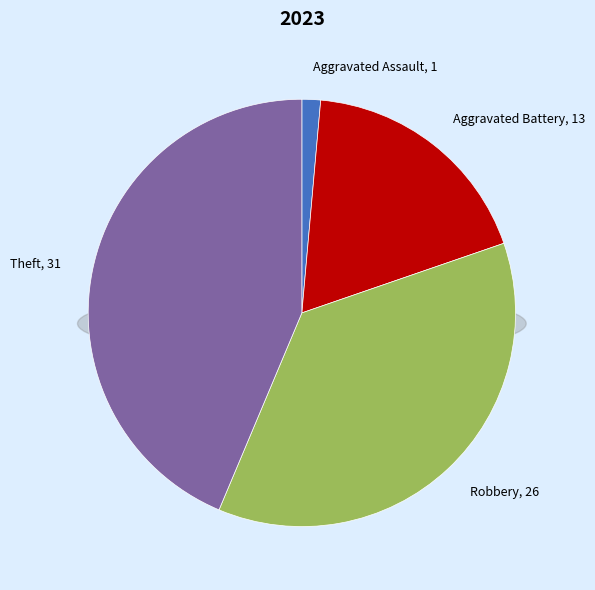

To the nearest percent, what percentage of the pie is Robbery?

37%